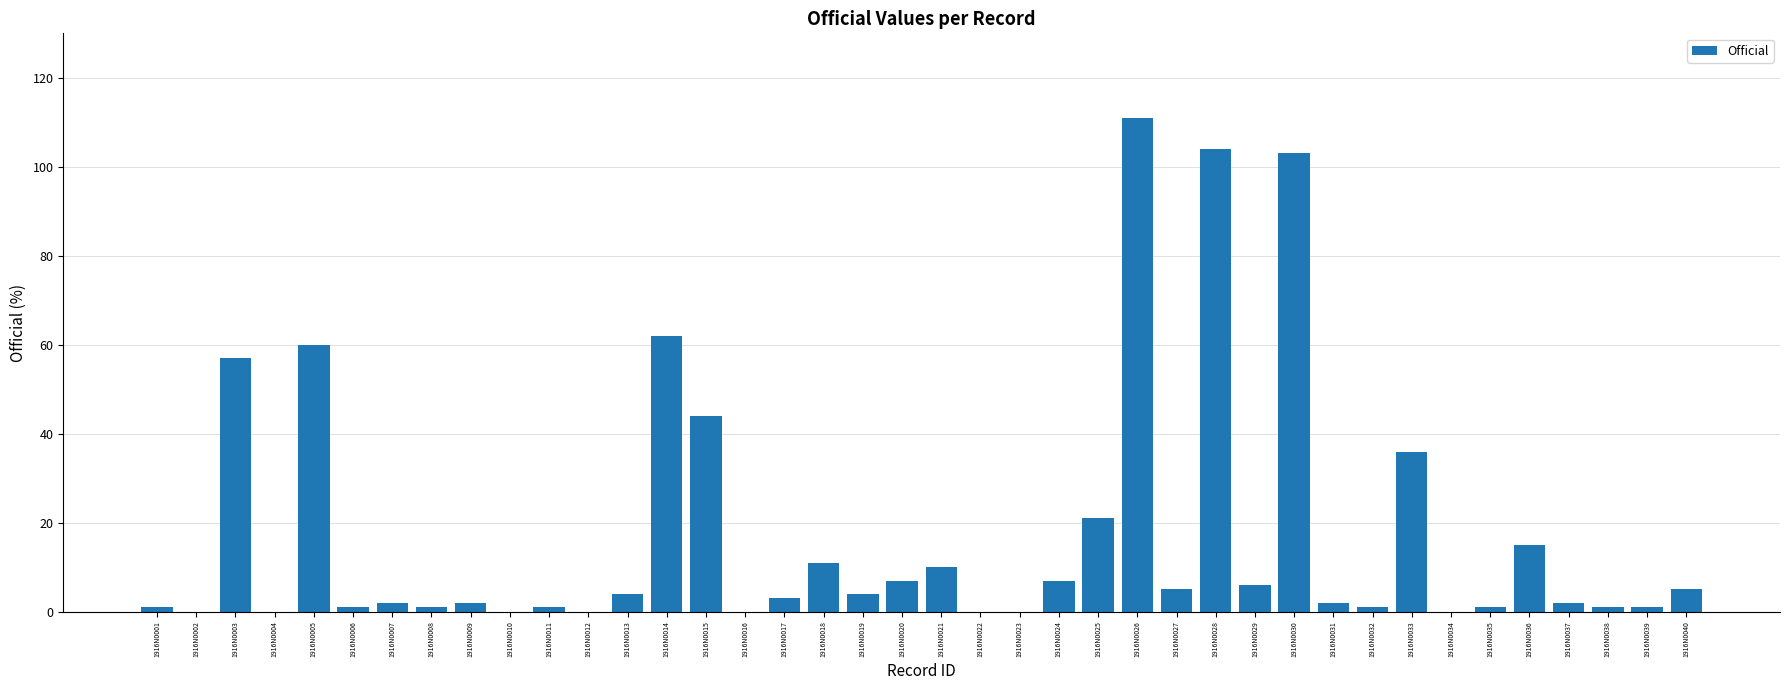

What is the sum of all values?

691